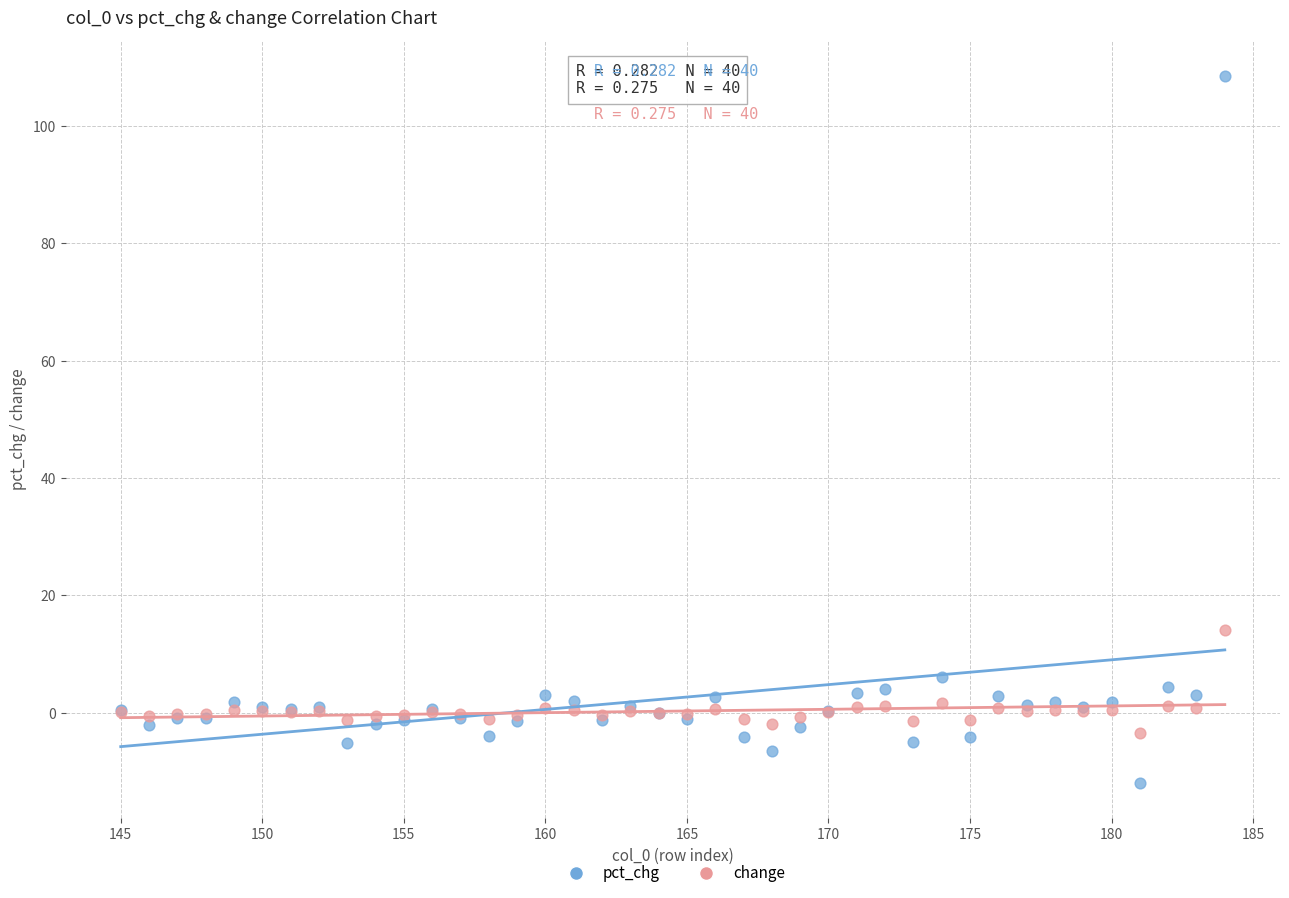

Which series has the largest Y range (max minus min)?

pct_chg